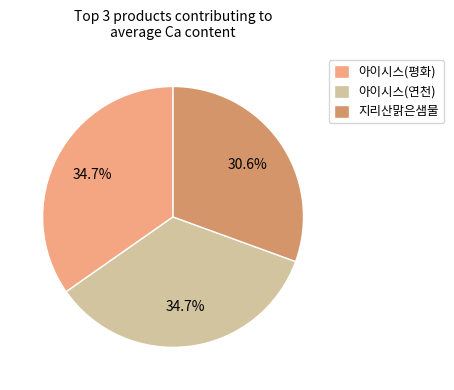

How much of the chart is everything except 지리산맑은샘물?

69.4%